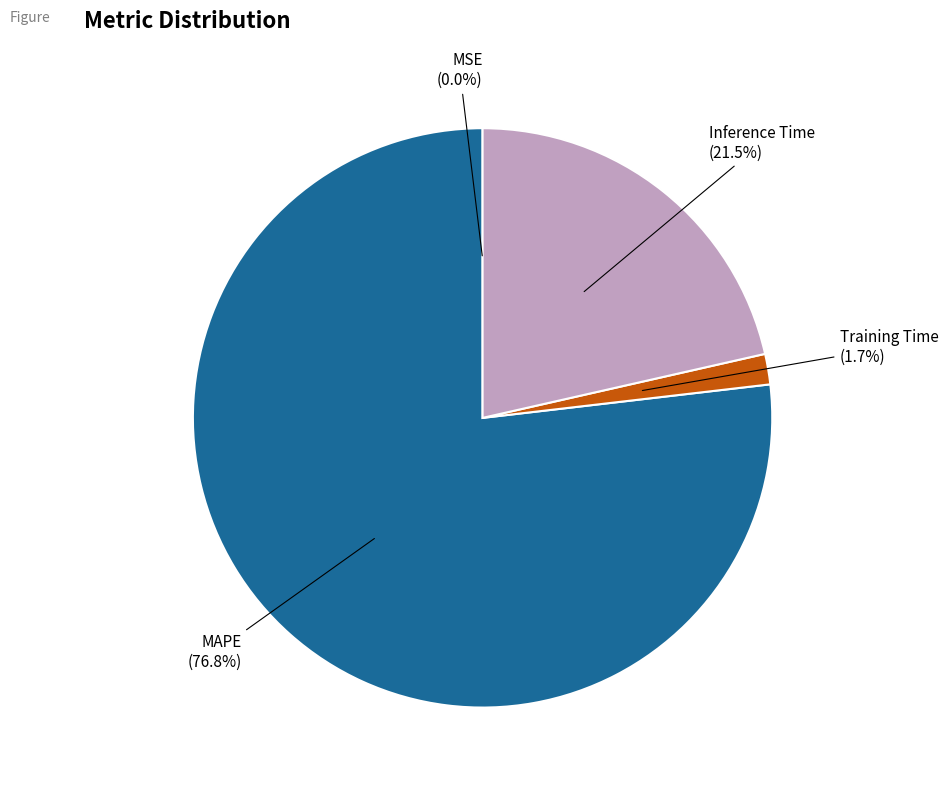

Does any single category account for the majority?

Yes